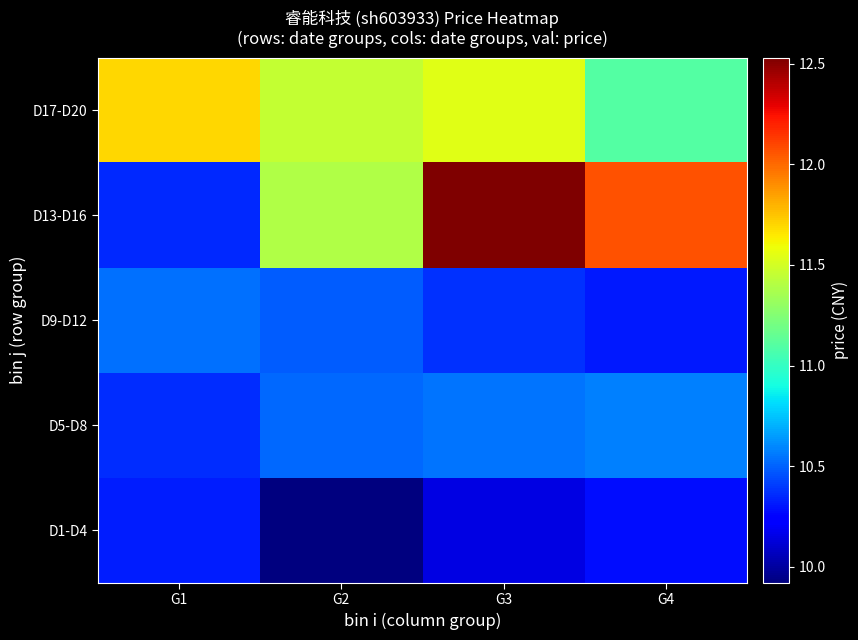

What is the total value across all series at G2?

53.8